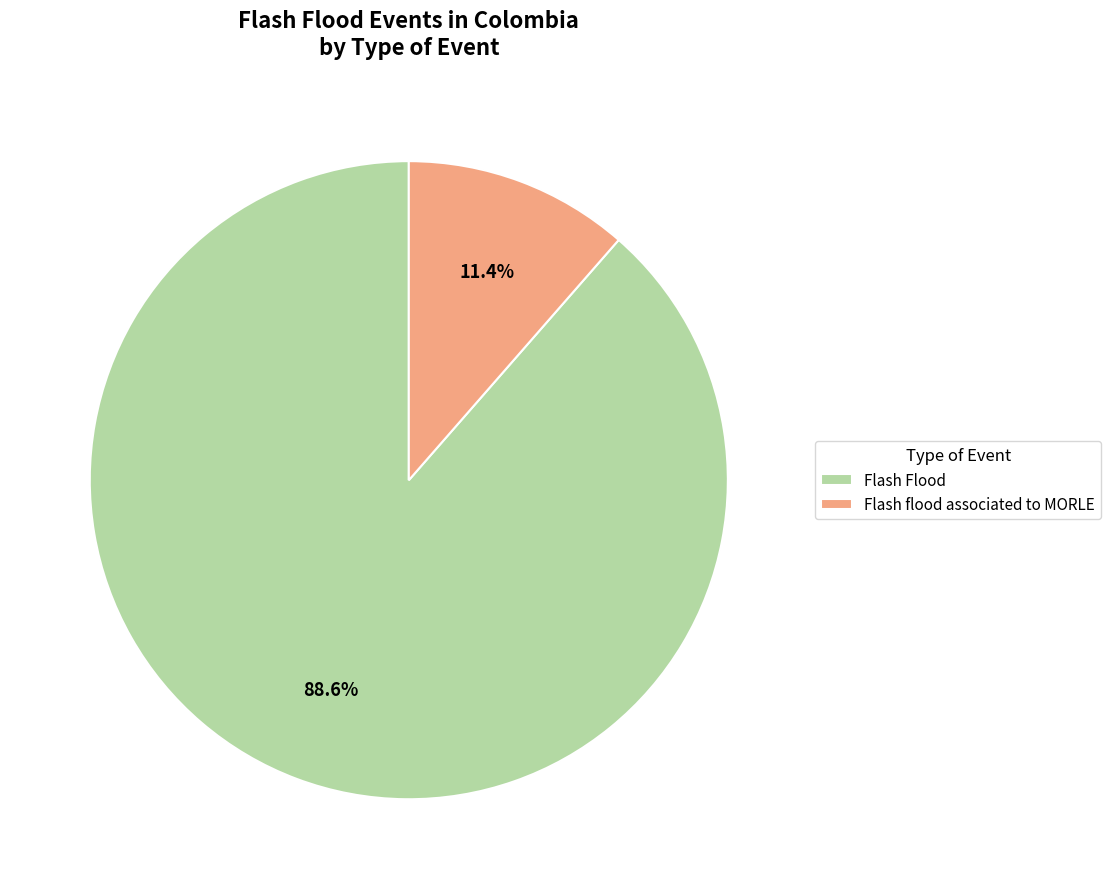

What is the total percentage of Flash flood associated to MORLE and Flash Flood?

100.0%